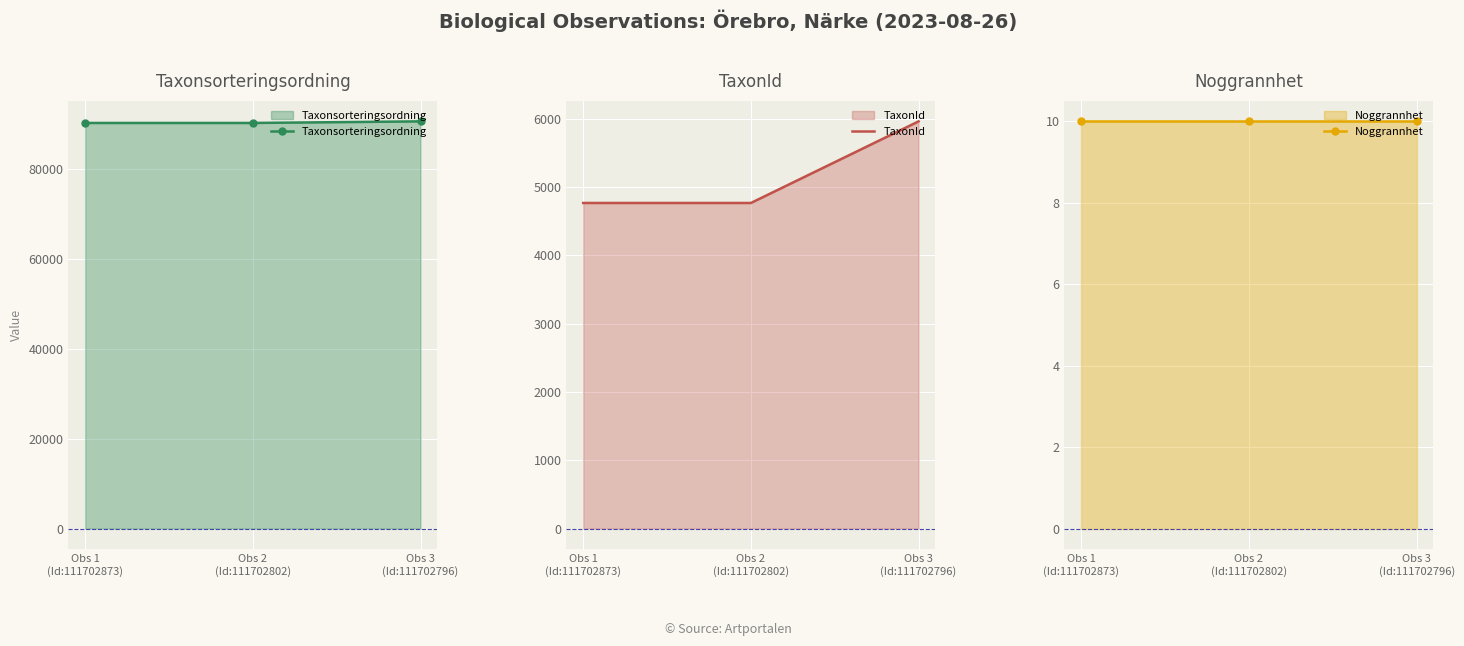

List the labels in order of Noggrannhet value, largest first.

Obs 1
(Id:111702873), Obs 2
(Id:111702802), Obs 3
(Id:111702796)